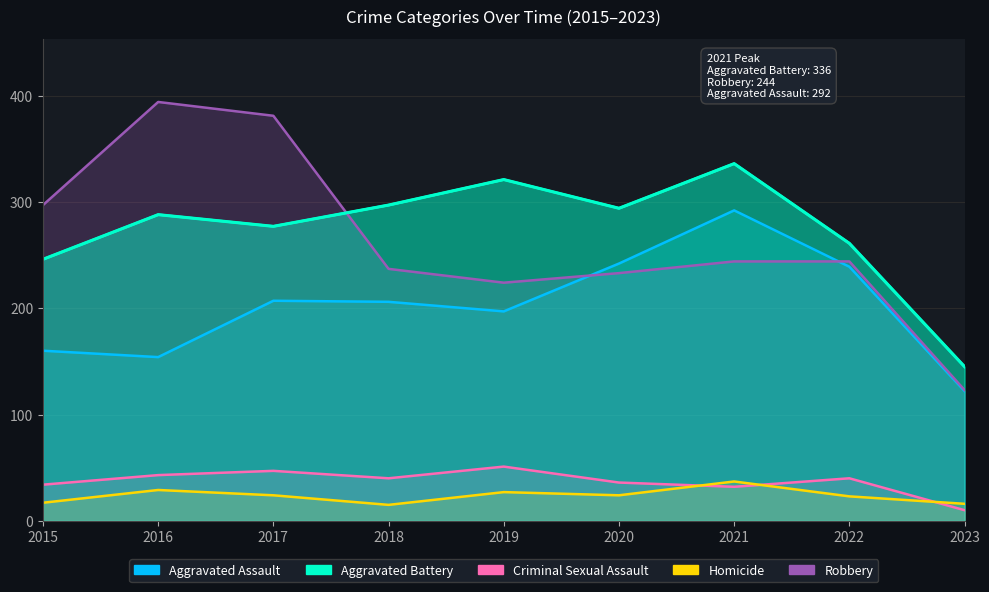

Reading left to right, extract all data points from this chart.

Aggravated Assault: 2015=160	2016=154	2017=207	2018=206	2019=197	2020=242	2021=292	2022=239	2023=122
Aggravated Battery: 2015=246	2016=288	2017=277	2018=297	2019=321	2020=294	2021=336	2022=261	2023=145
Criminal Sexual Assault: 2015=34	2016=43	2017=47	2018=40	2019=51	2020=36	2021=32	2022=40	2023=10
Homicide: 2015=17	2016=29	2017=24	2018=15	2019=27	2020=24	2021=37	2022=23	2023=16
Robbery: 2015=297	2016=394	2017=381	2018=237	2019=224	2020=233	2021=244	2022=244	2023=123